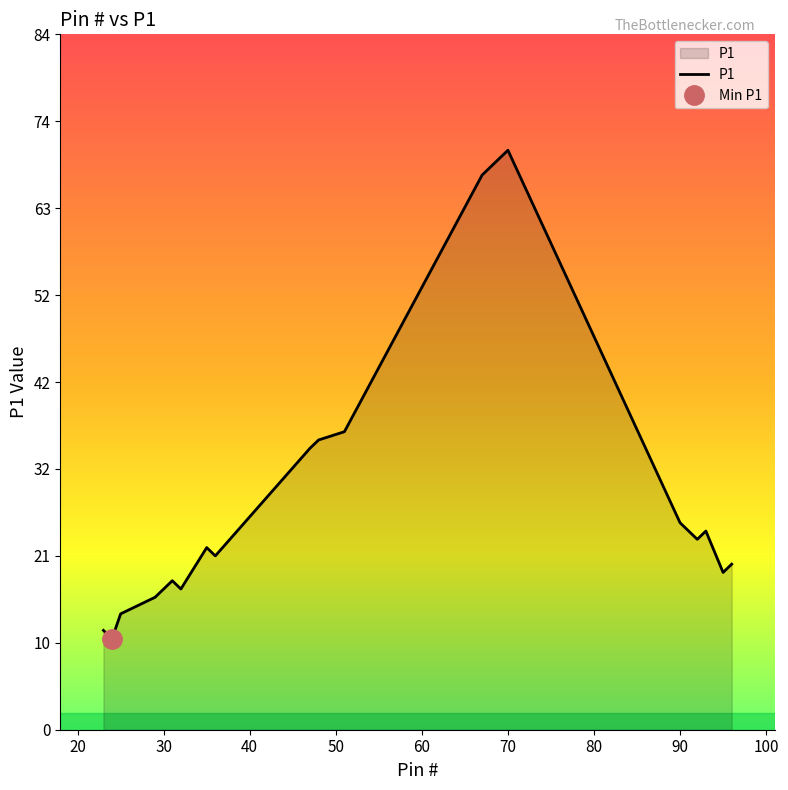

What is the difference between the maximum and minimum values?

59